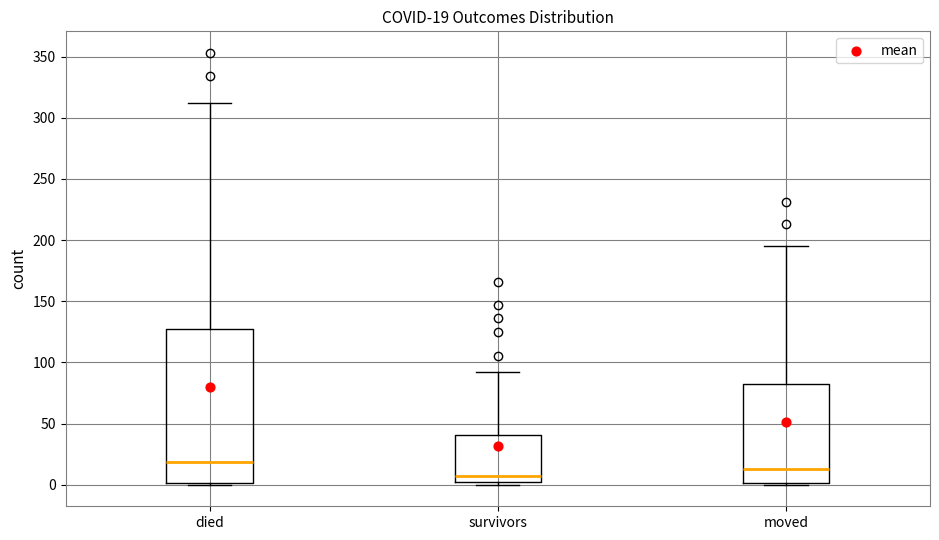

Which box is the tallest, from its lower edge to its upper edge?

died